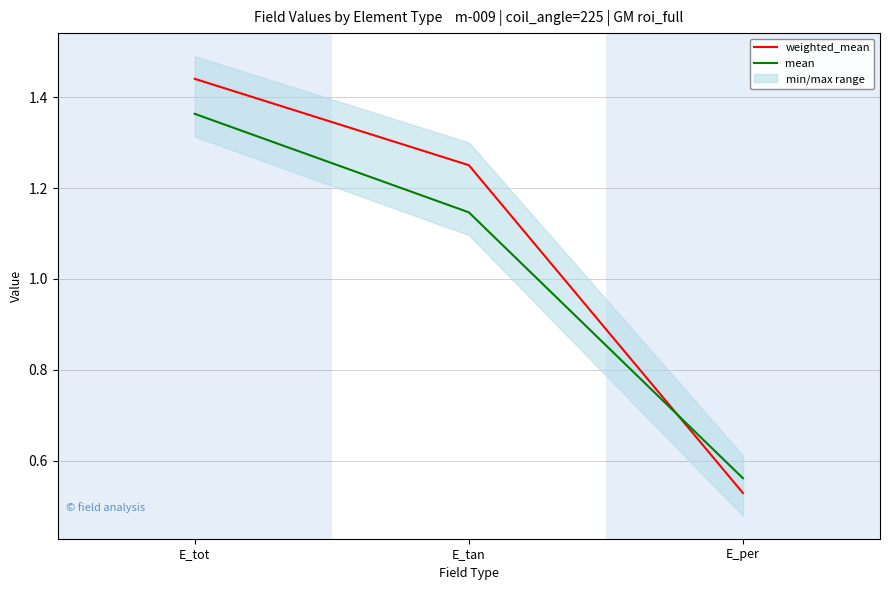

Is this an area chart (filled region under the line)?

No